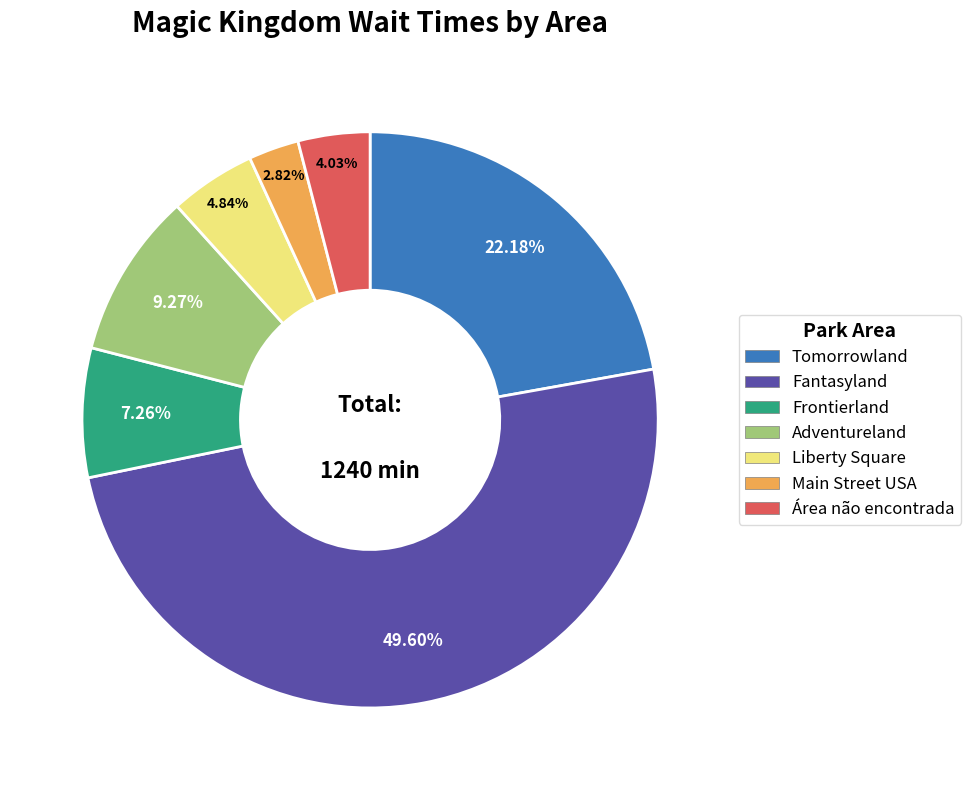

Which has a higher value, Fantasyland or Liberty Square?

Fantasyland